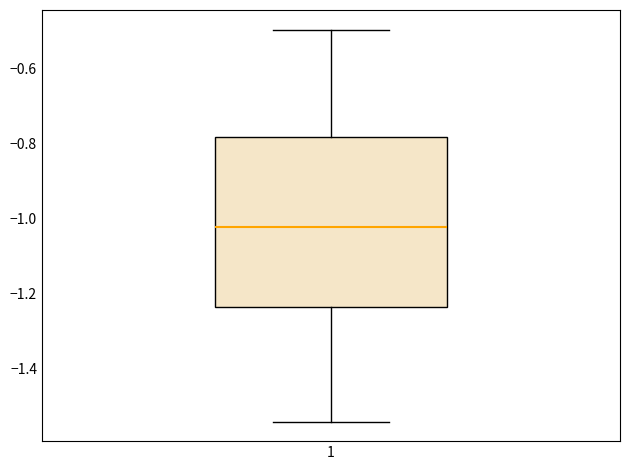

Transcribe this box plot: give where the median line is, the range the box spans, and where the two whiskers end, as read against the y-axis. The values are not printed on the chart, so give them approximately, as read against the axis.

median -1.02, box -1.24 to -0.78, whiskers -1.54 to -0.50